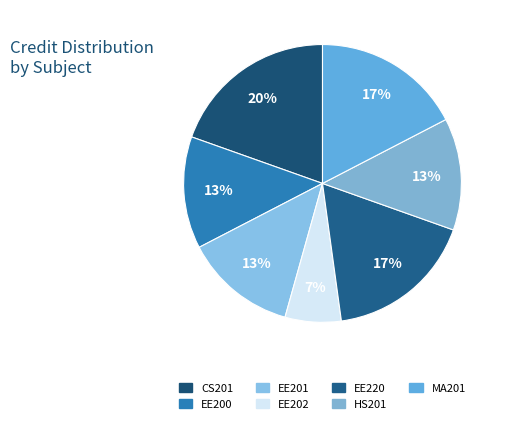

To the nearest percent, what portion does EE201 represent?

13%